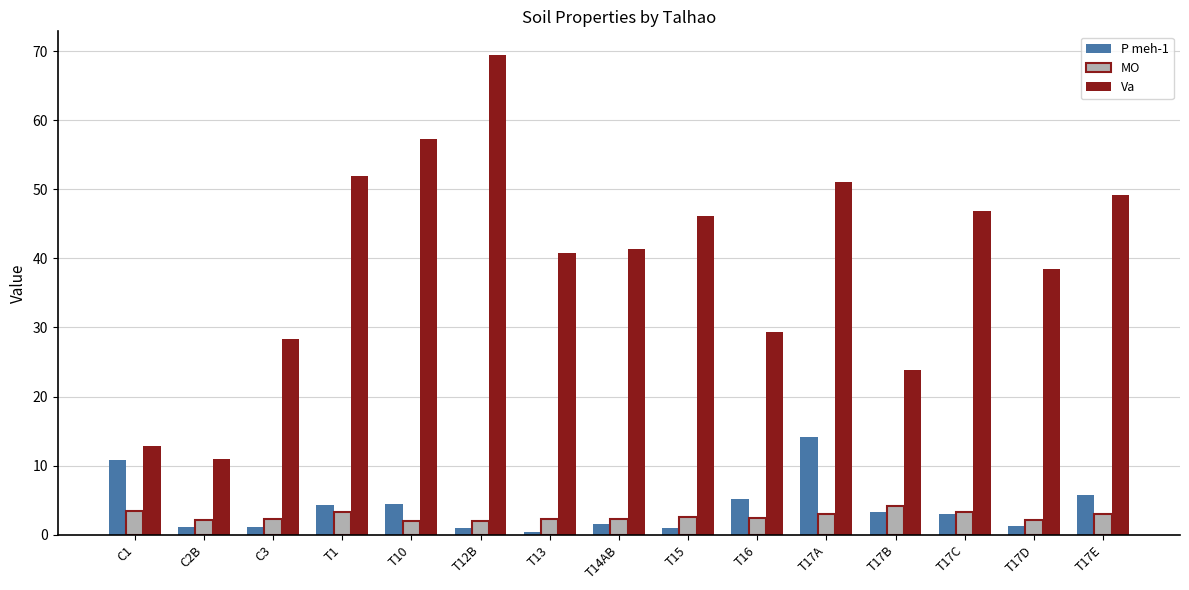

Which series has the largest total across all categories?

Va